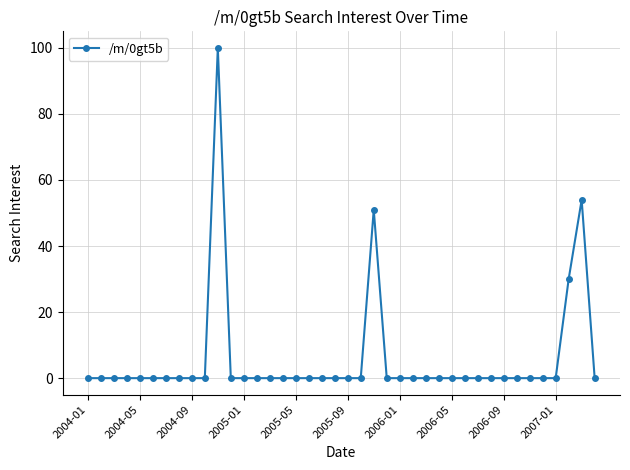

What is the maximum value shown in the chart?

100